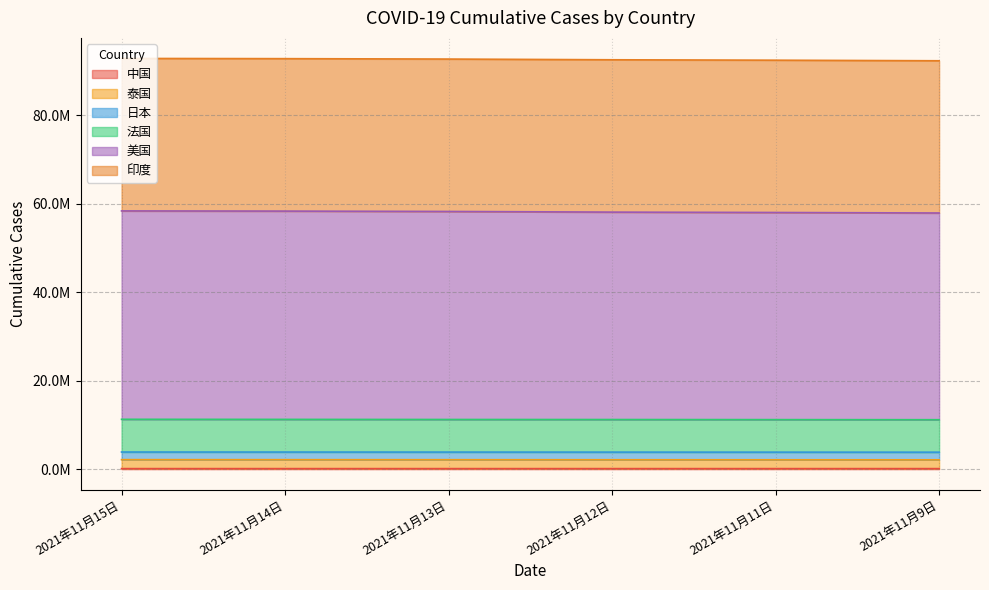

What is the minimum value for 中国?

126836